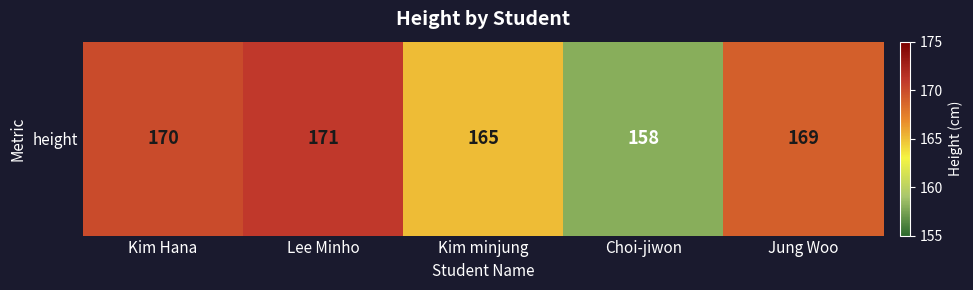

What is the difference between the maximum and second lowest values?

6